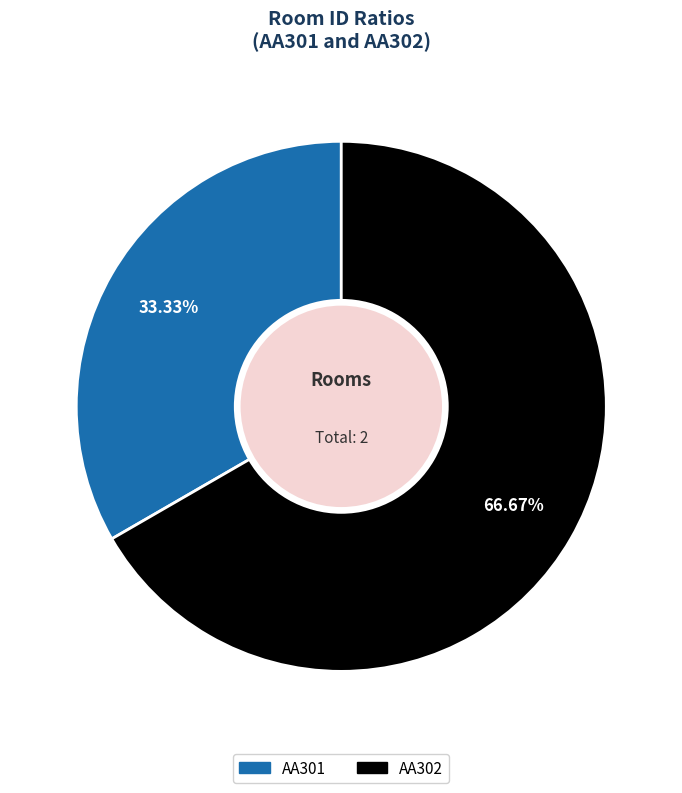

What percentage do AA301 and AA302 together represent?

100.0%